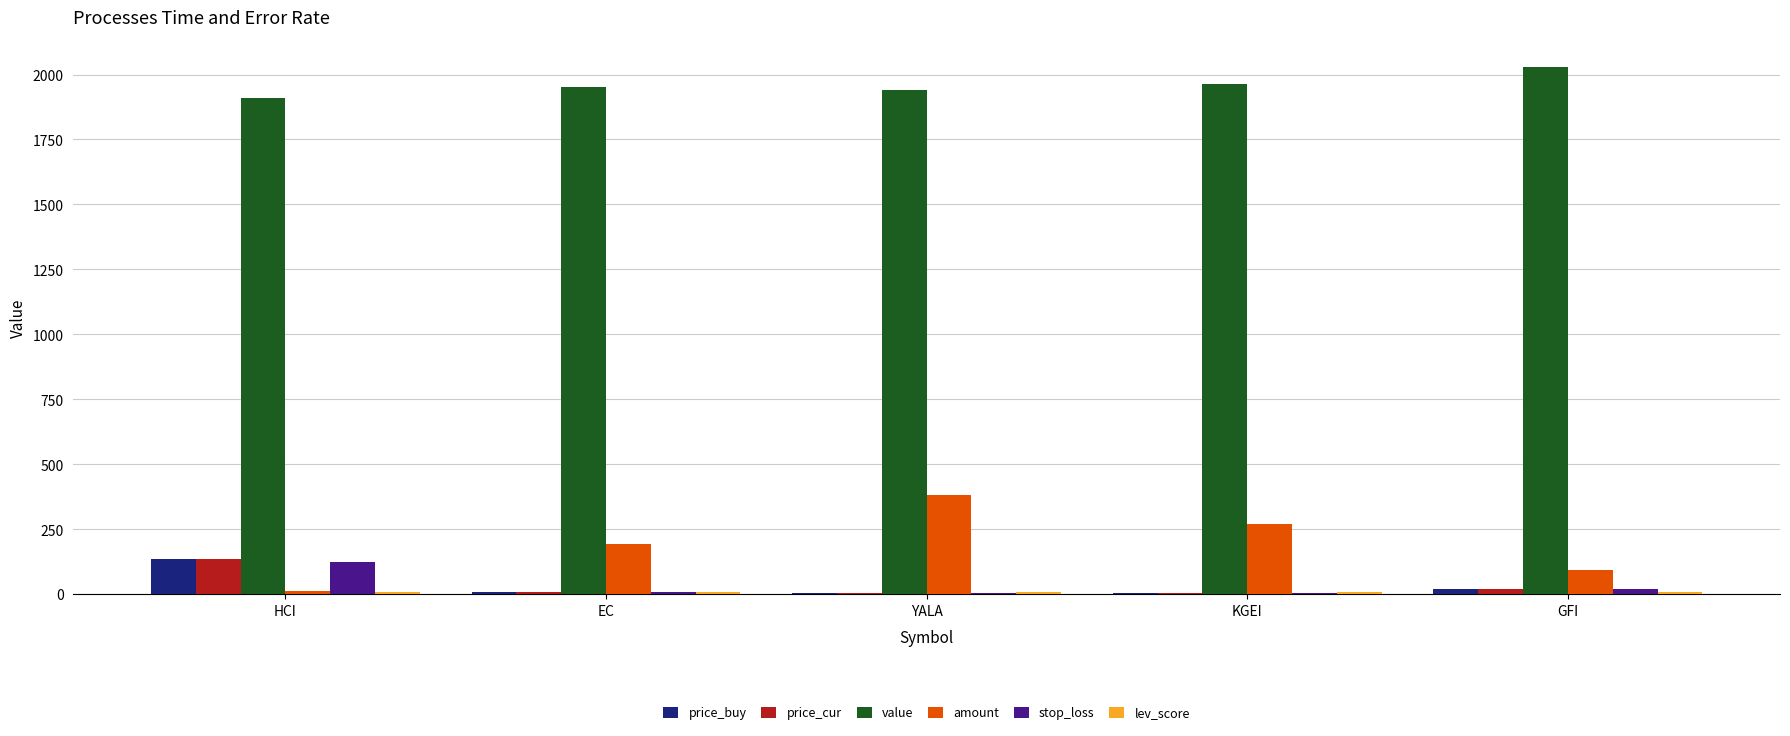

Between KGEI and GFI, which series saw the biggest shift?

amount